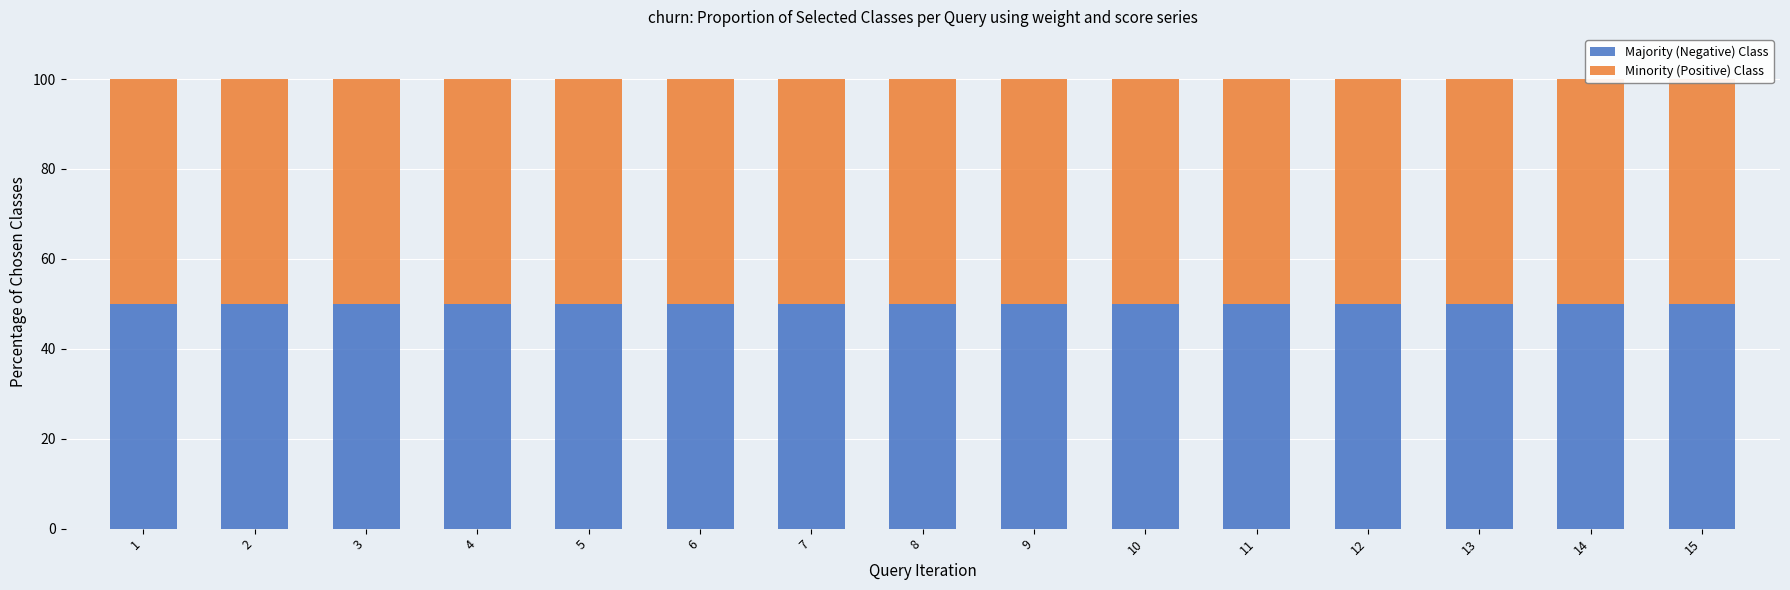

List the labels in order of weight value, largest first.

13, 14, 3, 8, 4, 6, 11, 5, 9, 7, 12, 1, 15, 10, 2